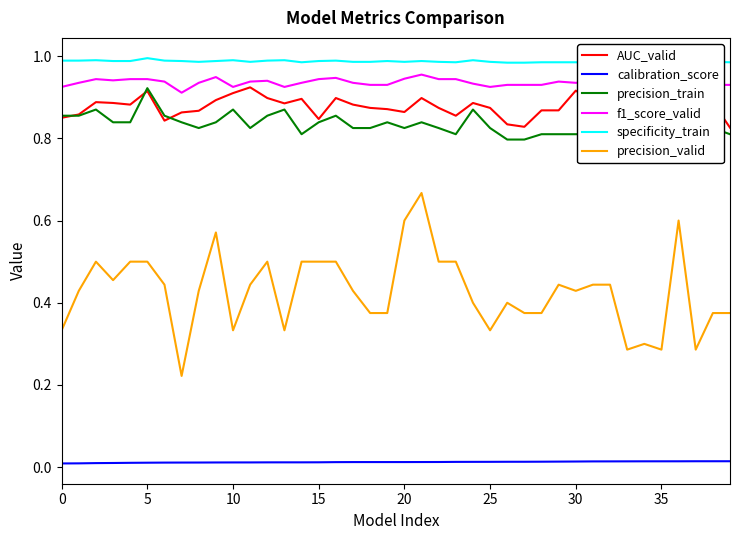

True or false: AUC_valid and precision_valid intersect in this chart.

False